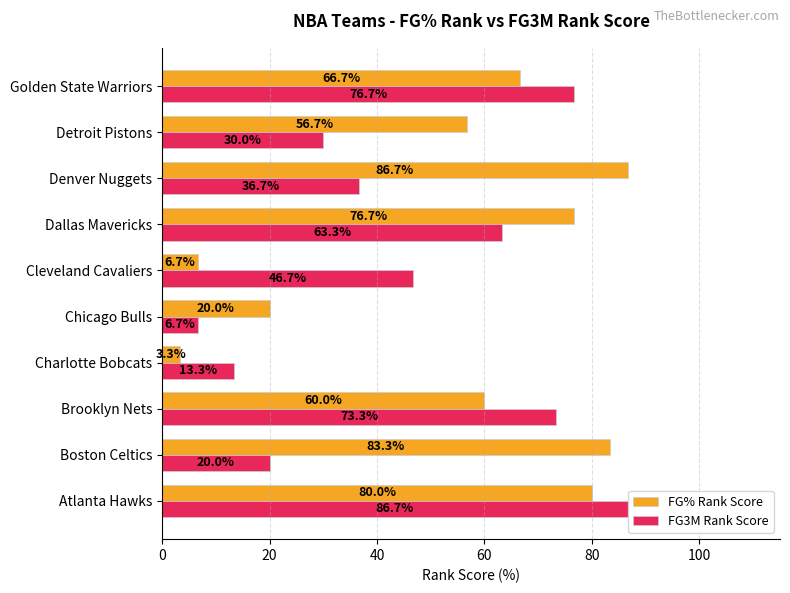

At Boston Celtics, list the series in order from largest to smallest.

FG% Rank Score, FG3M Rank Score